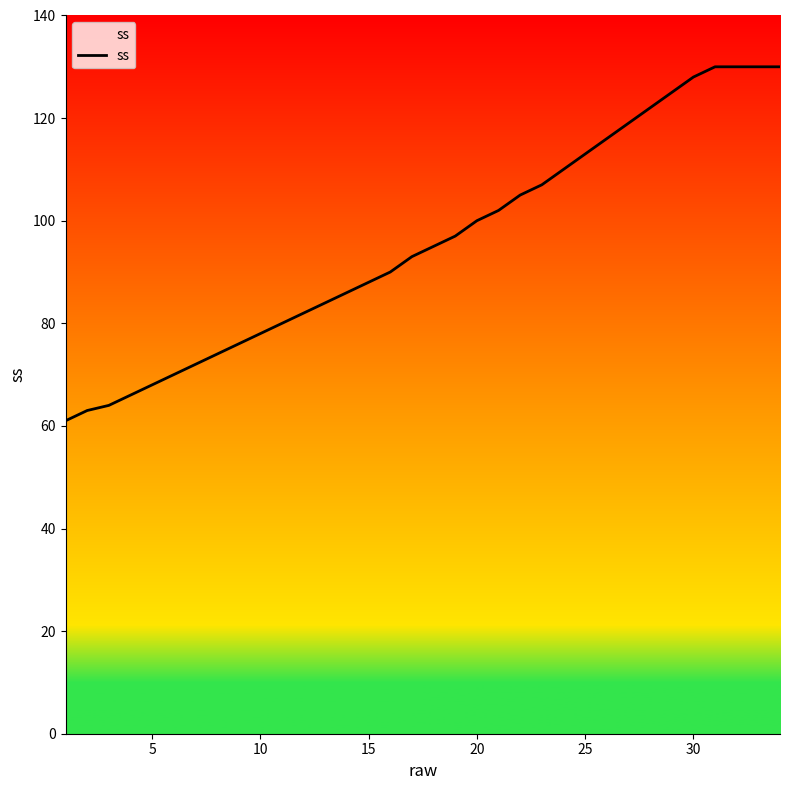

What is the smallest value displayed?

61